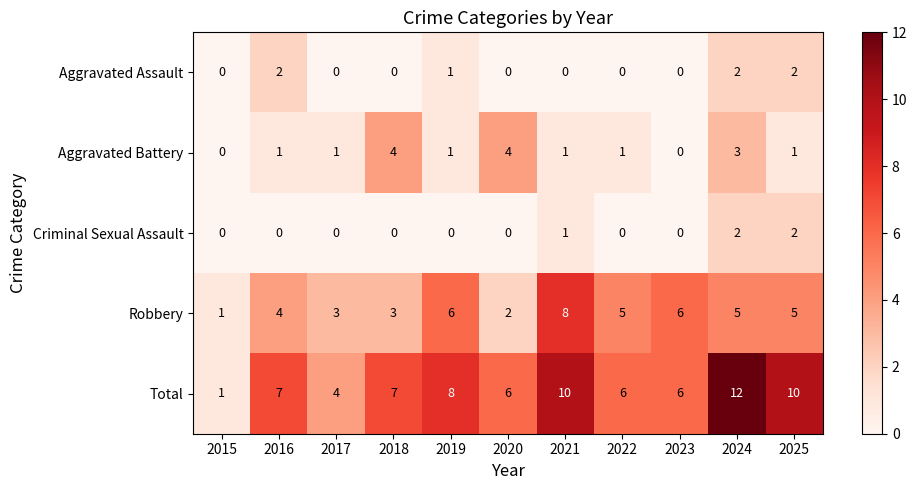

Which series has the largest range (max minus min)?

Total